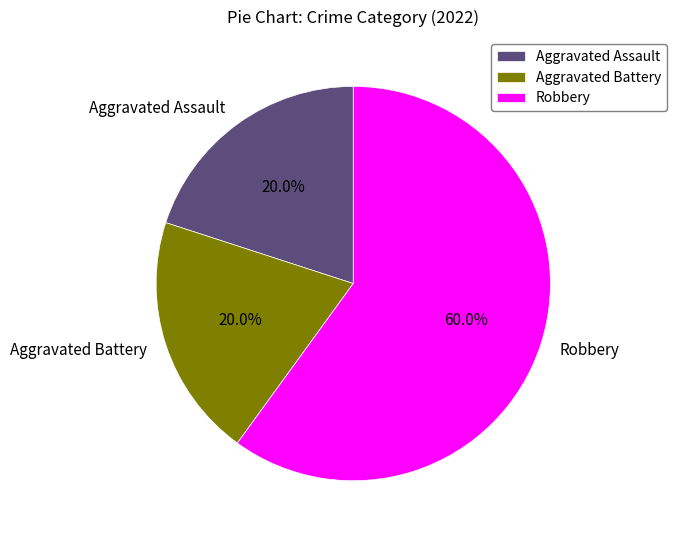

To the nearest percent, what percentage of the pie is Aggravated Battery?

20%